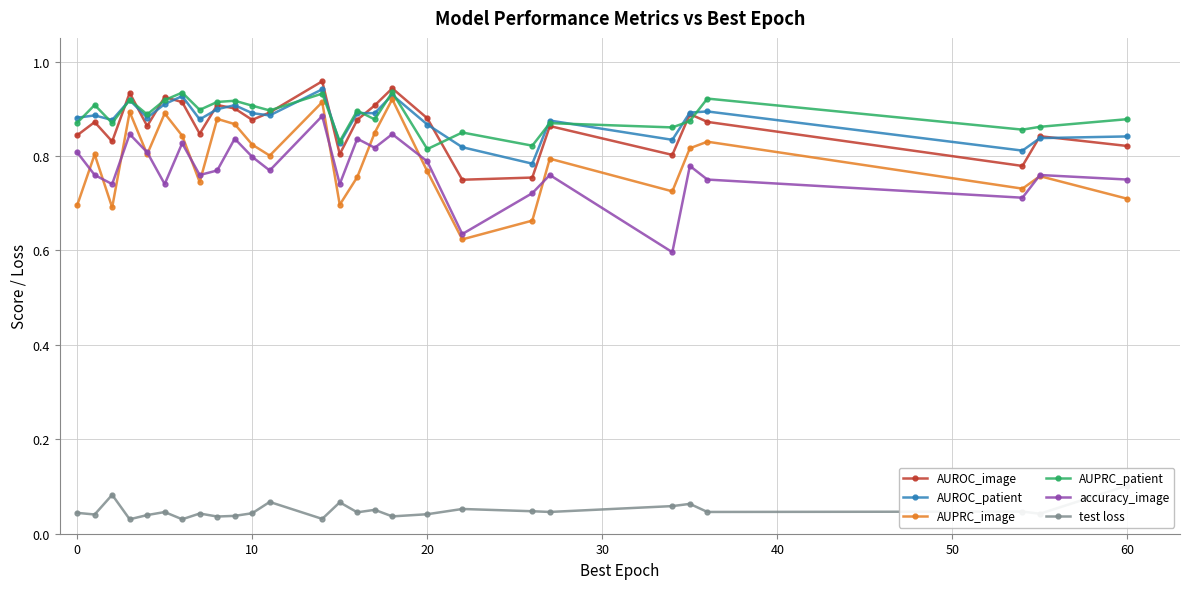

What are all the series names shown in the legend?

AUROC_image, AUROC_patient, AUPRC_image, AUPRC_patient, accuracy_image, test loss